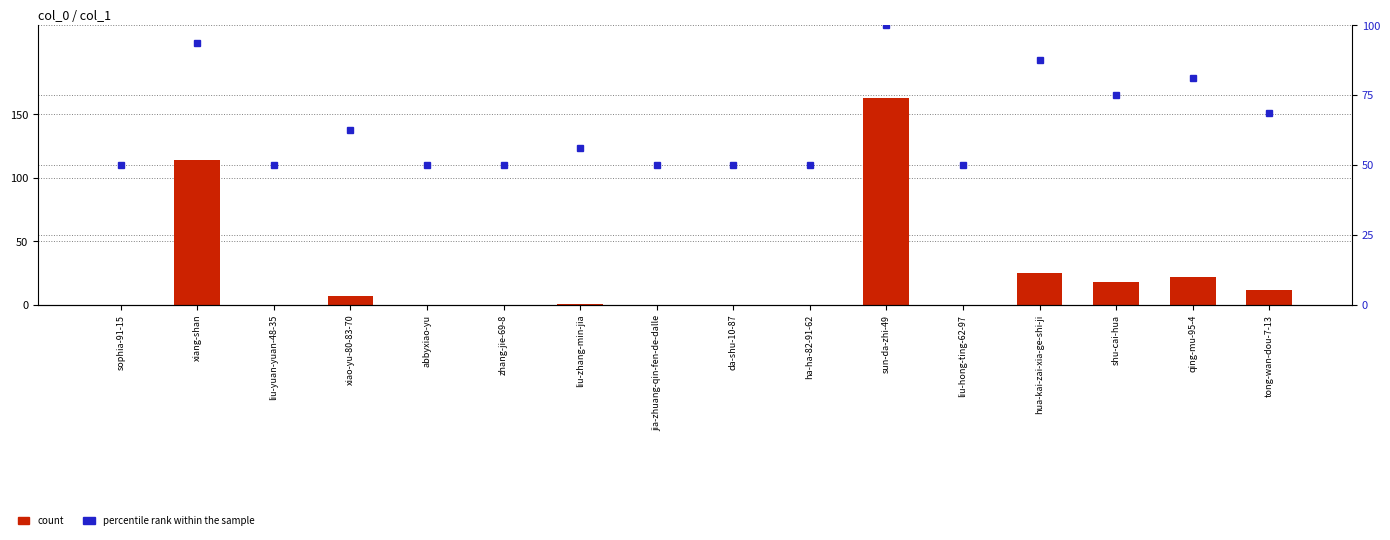

Which series changed the most between sophia-91-15 and liu-yuan-yuan-48-35?

count